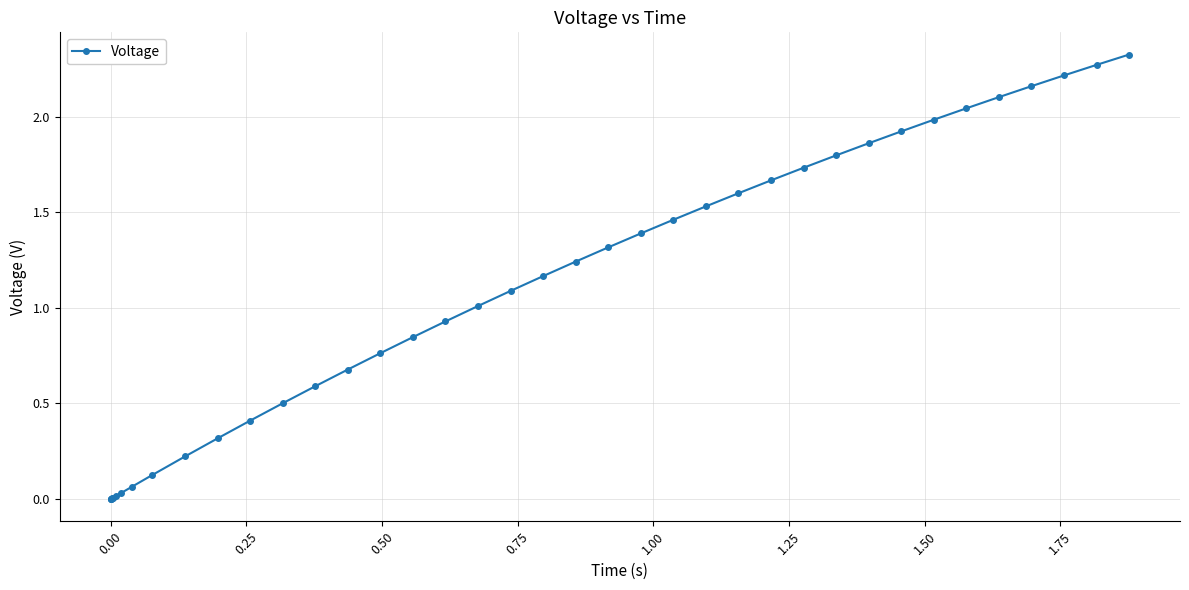

What is the sum of all values?

41.4